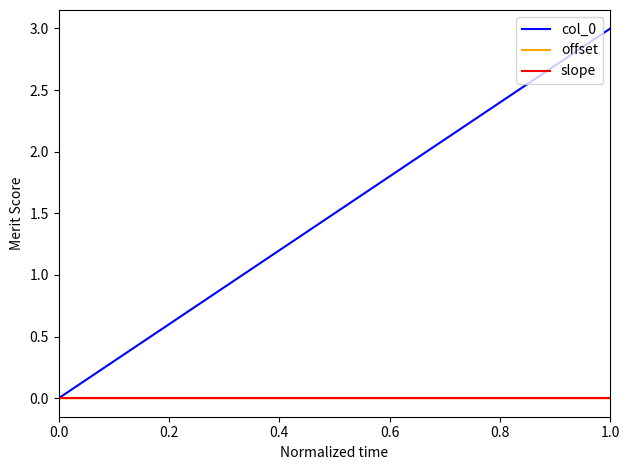

What is the greatest value displayed?

3.0